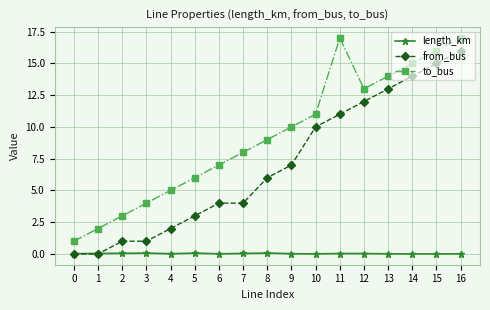

True or false: length_km has more than 1 interior local peaks.

True